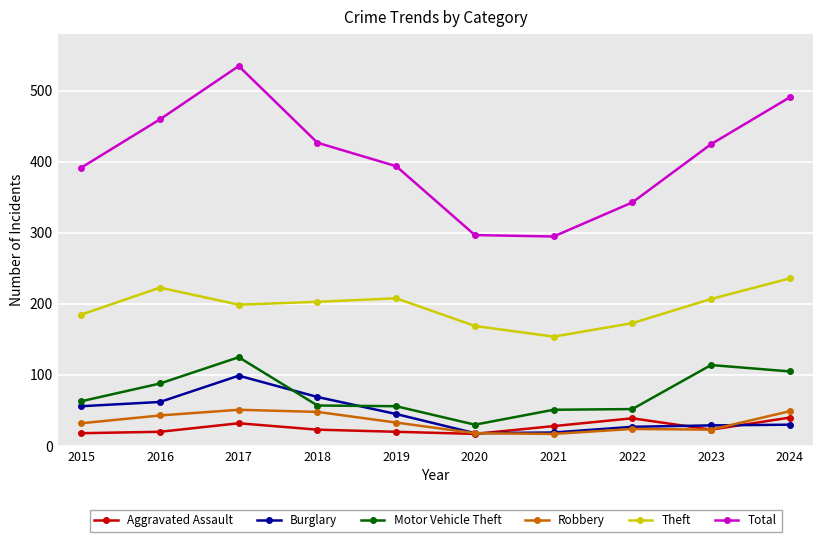

After their last crossing, which series has the higher values: Burglary or Robbery?

Robbery